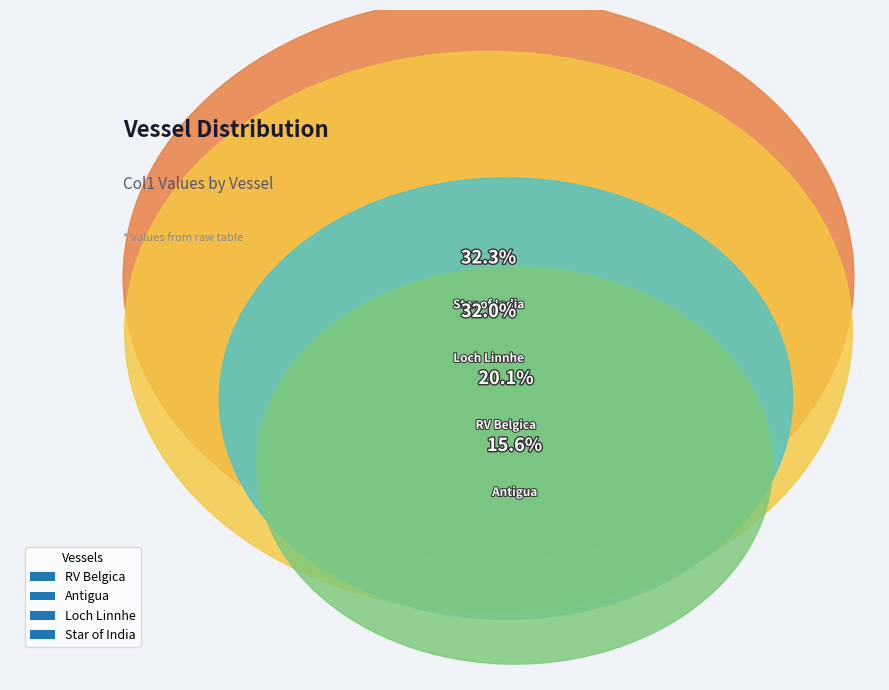

Rank the categories by value from highest to lowest.

Star of India, Loch Linnhe, RV Belgica, Antigua